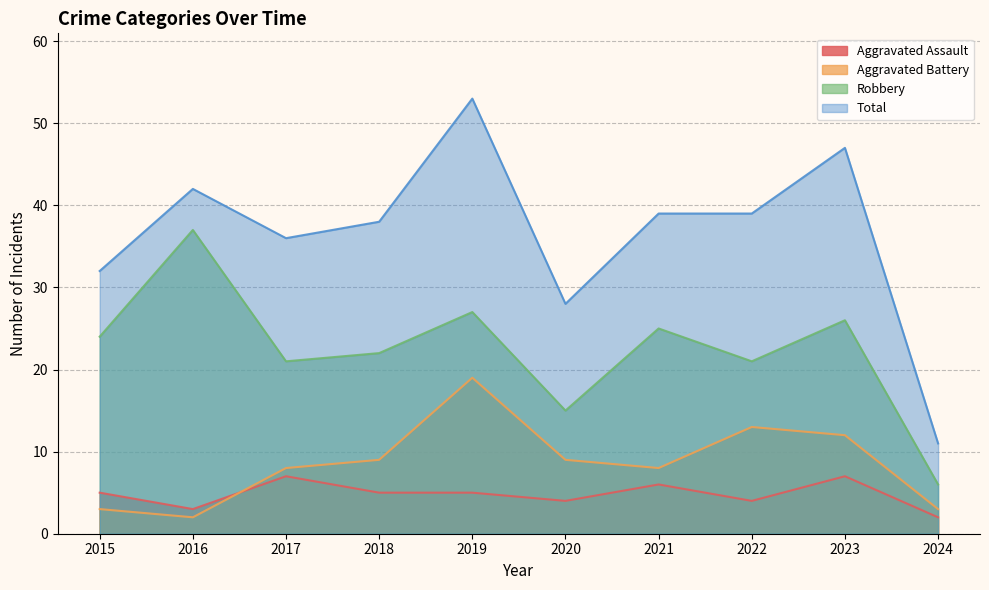

True or false: Aggravated Battery and Total intersect in this chart.

False